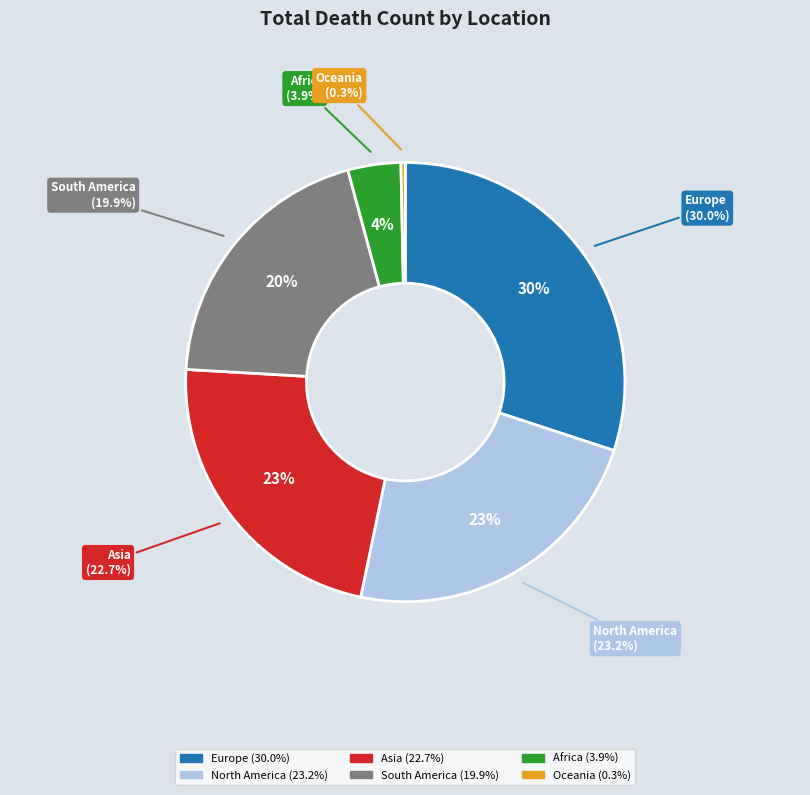

How much of the chart is everything except Europe?

70.0%